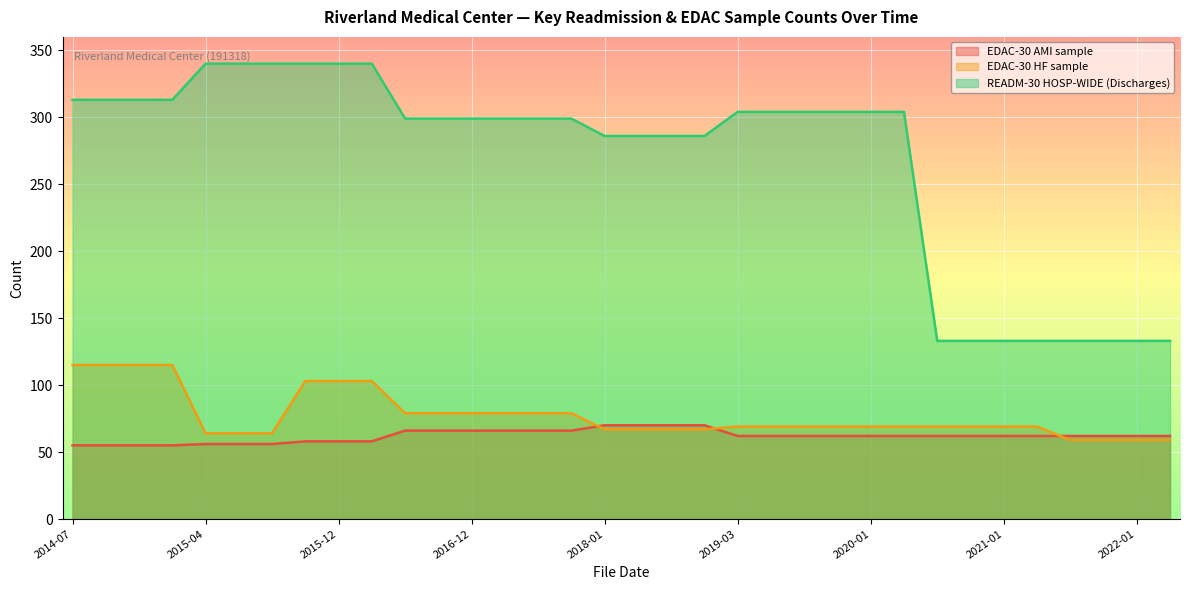

Rank the series by their maximum value, from highest to lowest.

READM-30 HOSP-WIDE (Discharges), EDAC-30 HF sample, EDAC-30 AMI sample